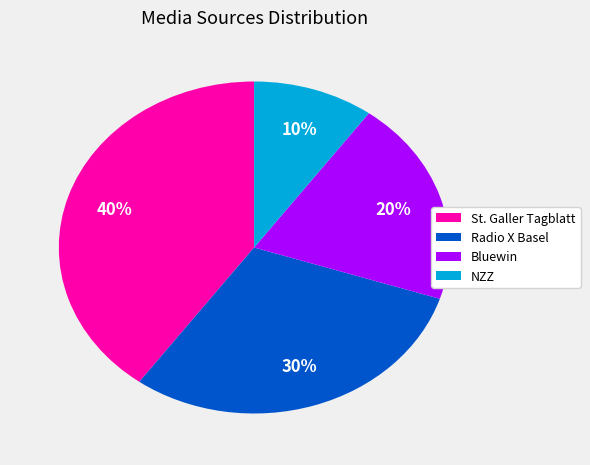

Which has a higher value, St. Galler Tagblatt or Radio X Basel?

St. Galler Tagblatt